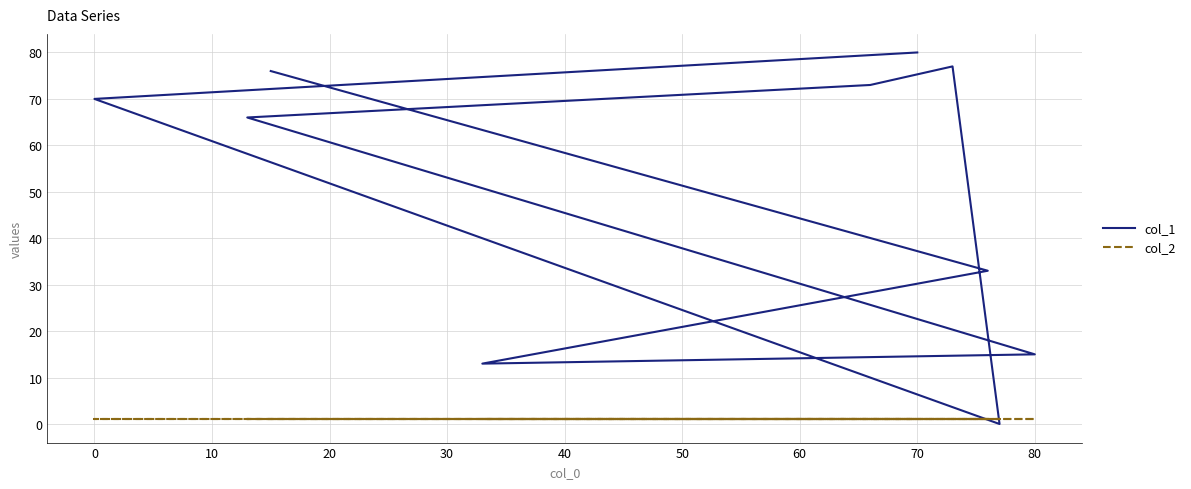

What is the value of the col_2 point at the 7th from the left?

1